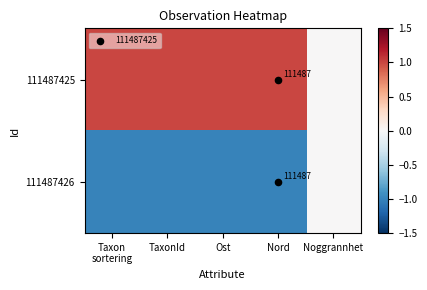

Which series has the largest range (max minus min)?

111487425